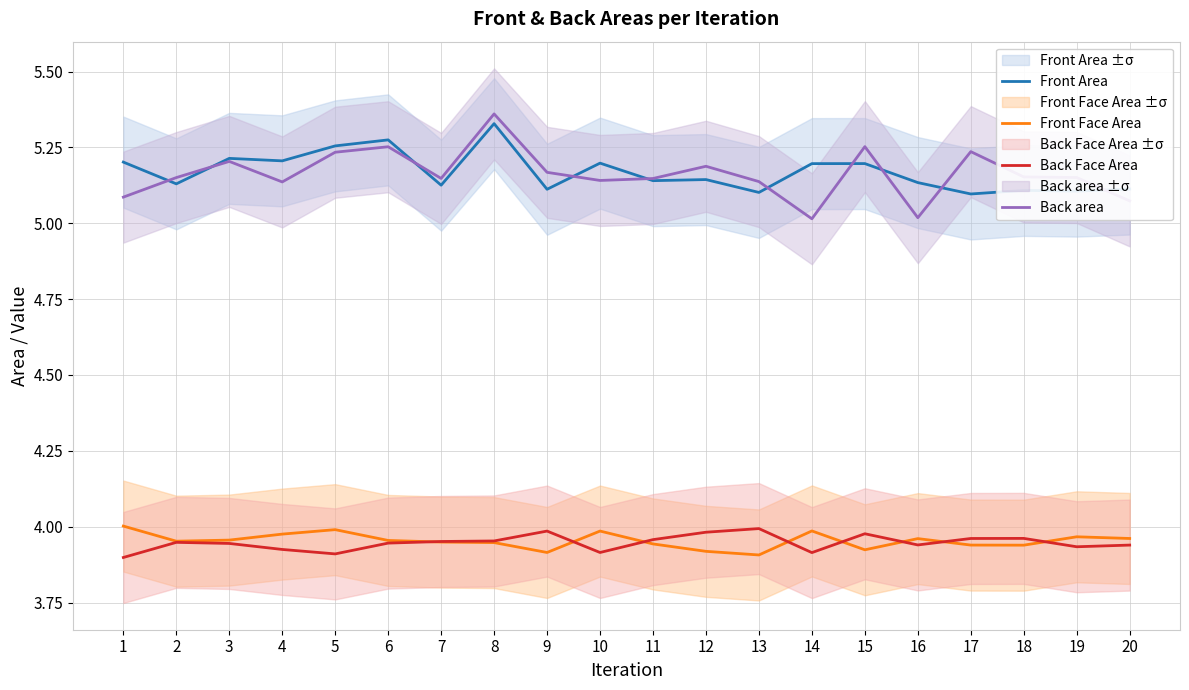

True or false: Back Face Area and Front Area cross at least once.

False